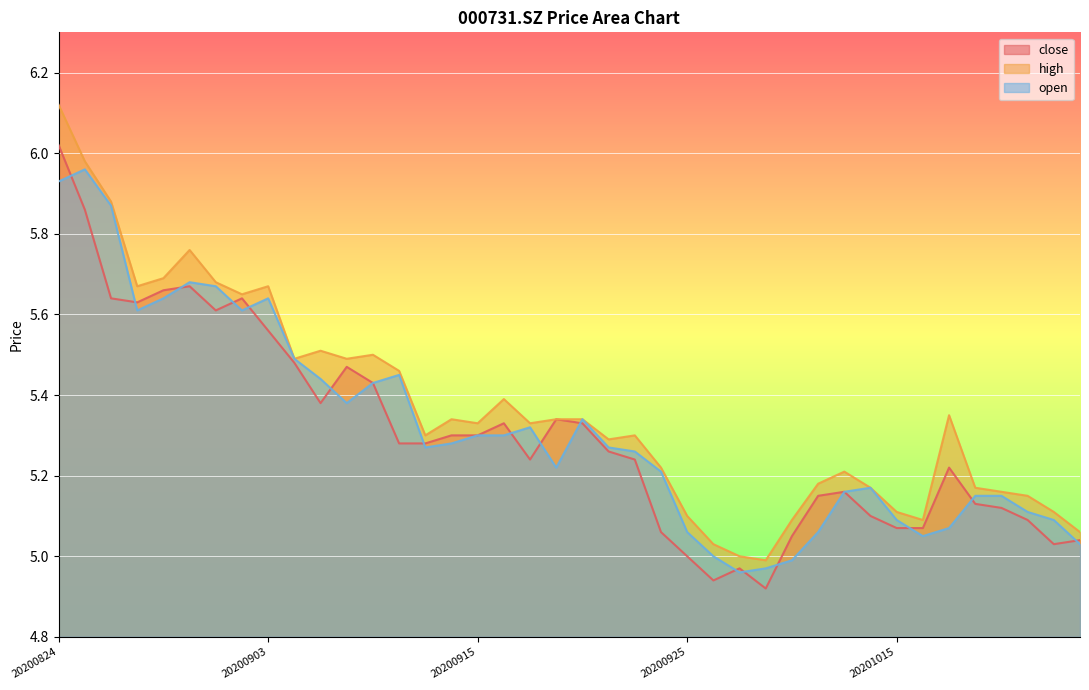

At which label does close reach its minimum?

20200930